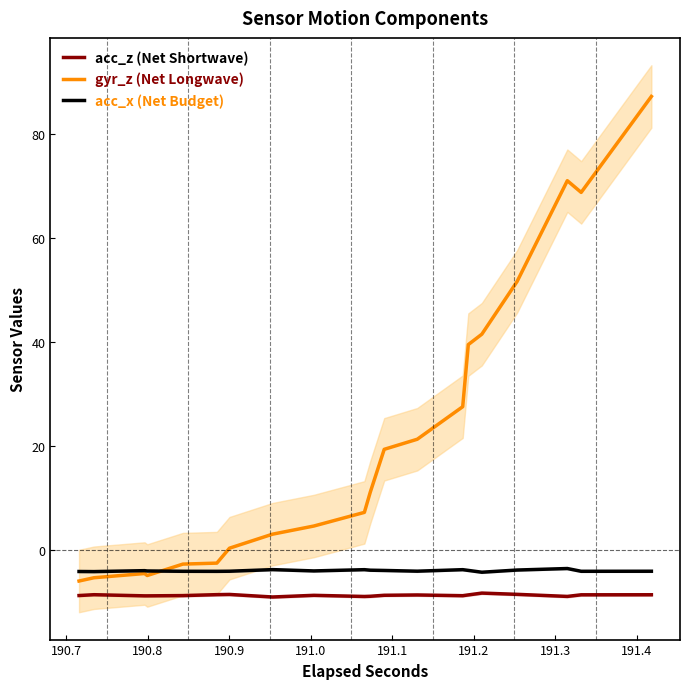

What is the highest value of the gyr_z (Net Longwave) series?

87.2